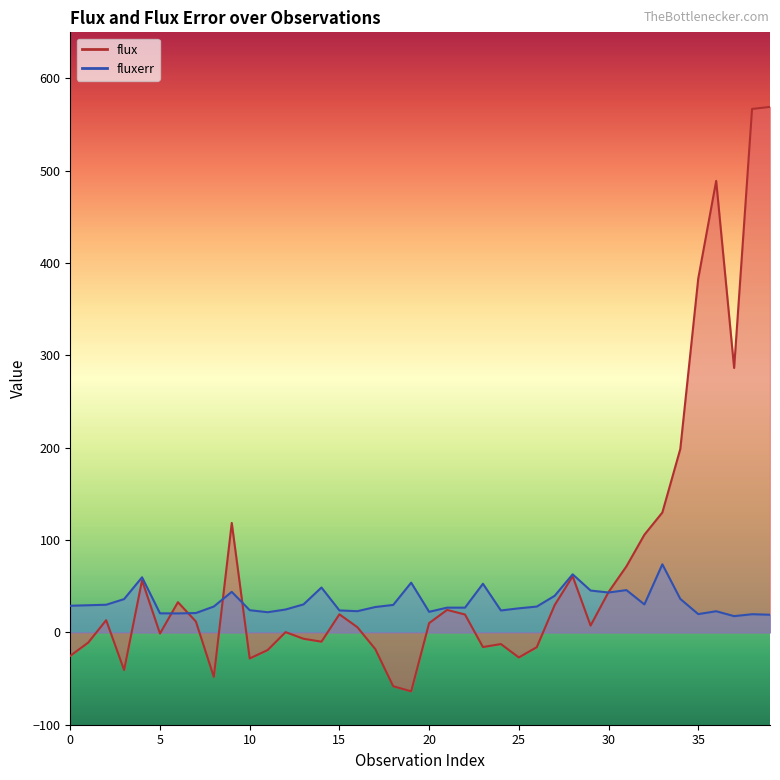

How many distinct data groups are displayed?

1